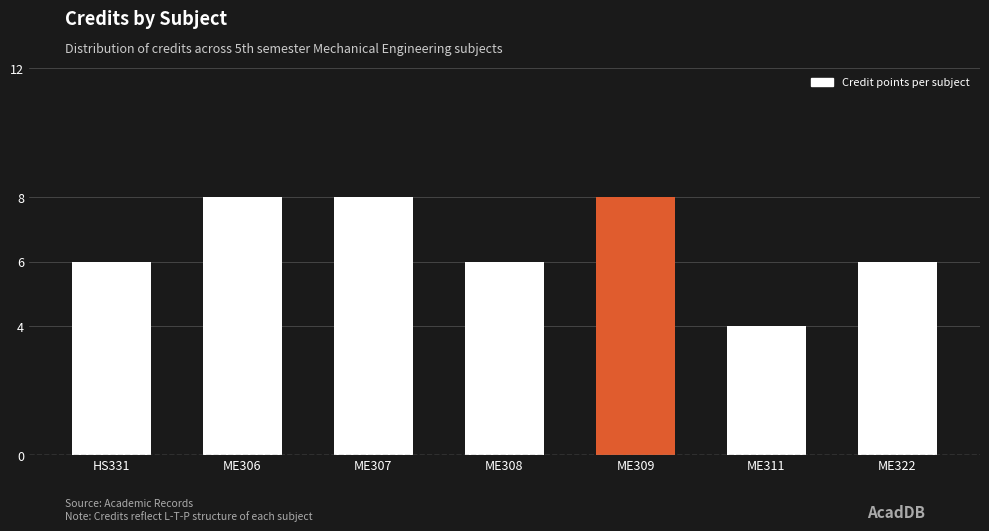

True or false: the data shows 6 at HS331.

True